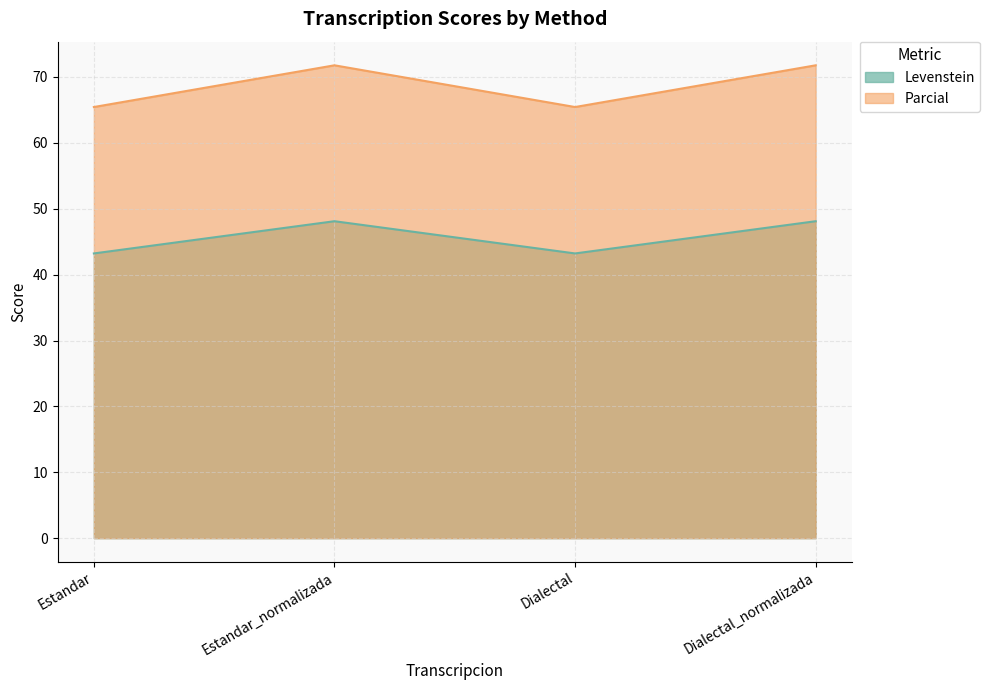

What is the value of the Parcial point at the 3rd from the left?

65.4